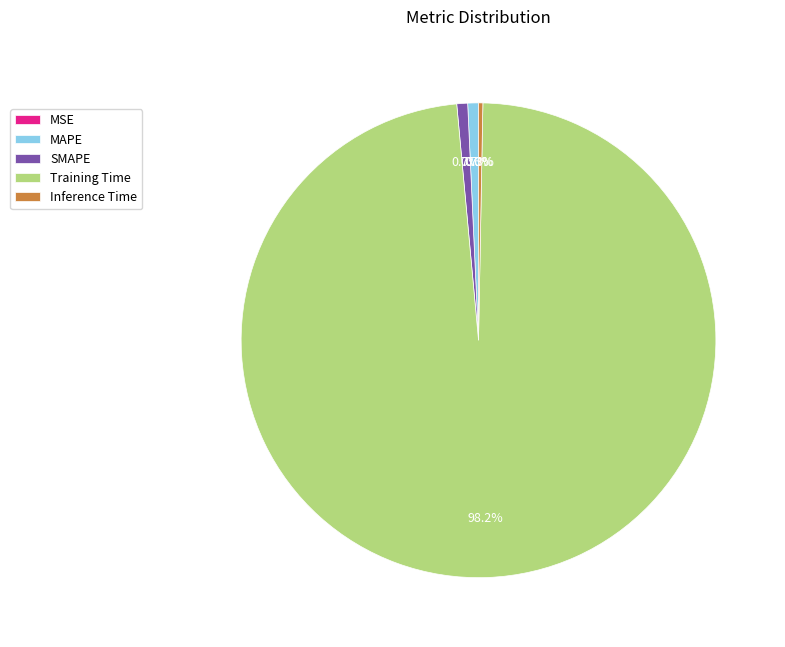

To the nearest percent, what is the difference between the Training Time and Inference Time slice percentages?

98%